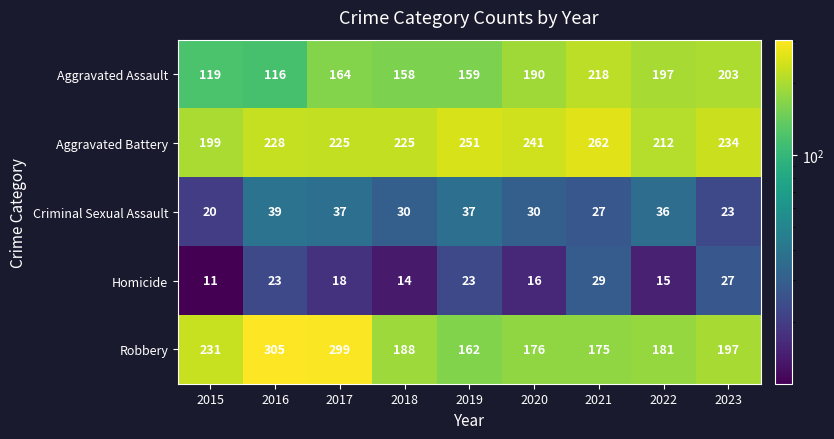

Which series has the largest range (max minus min)?

Robbery